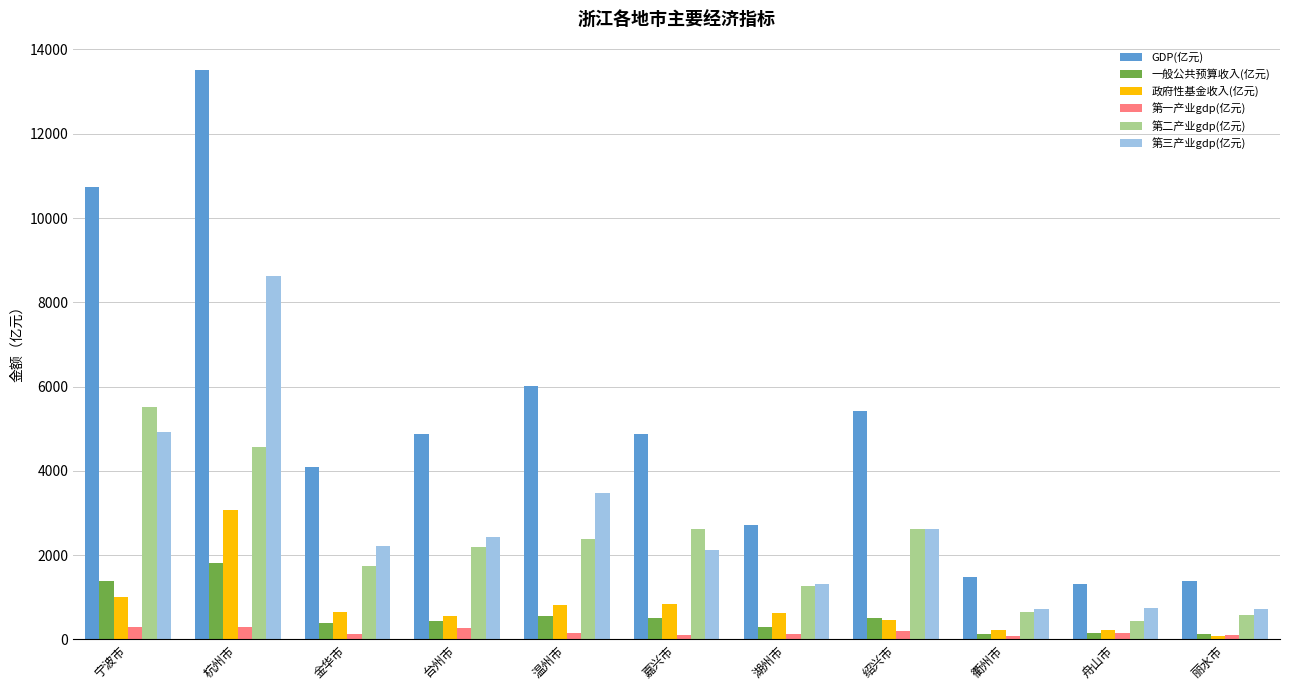

What is the approximate value of GDP(亿元) at 丽水市?

1394.7